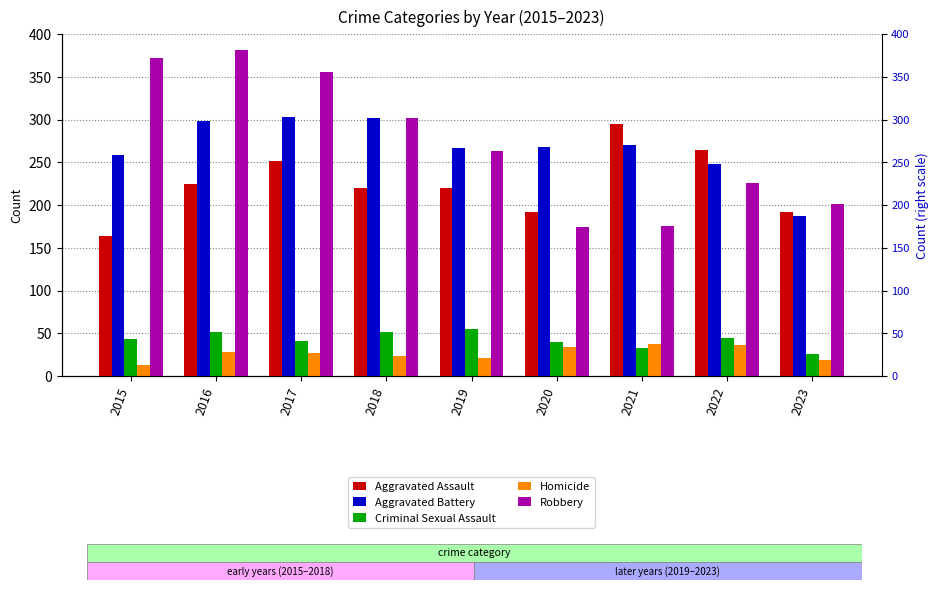

What is the value of the Aggravated Battery bar at the 1st from the left?

259